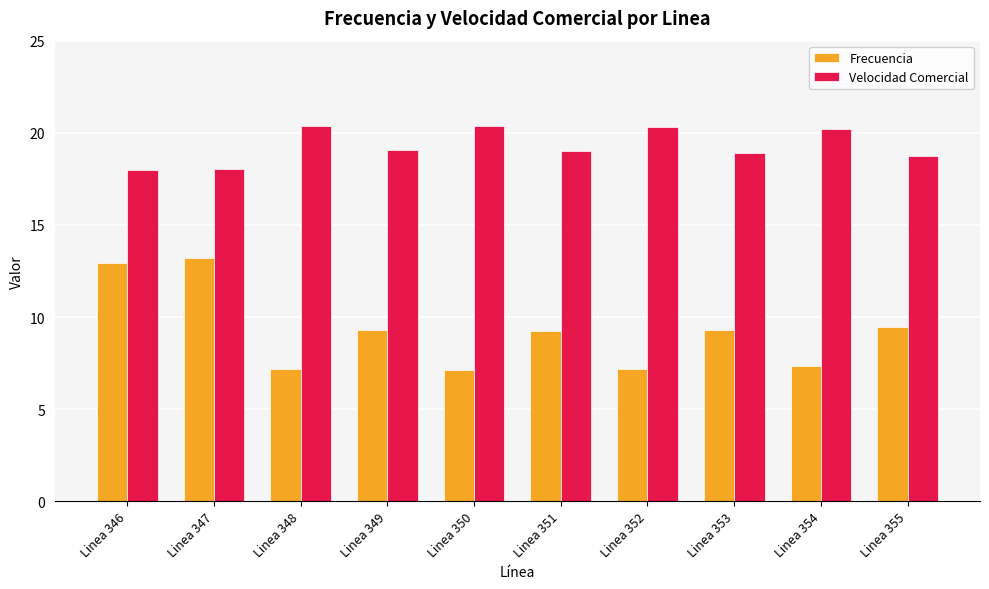

What is the maximum value for Frecuencia?

13.2